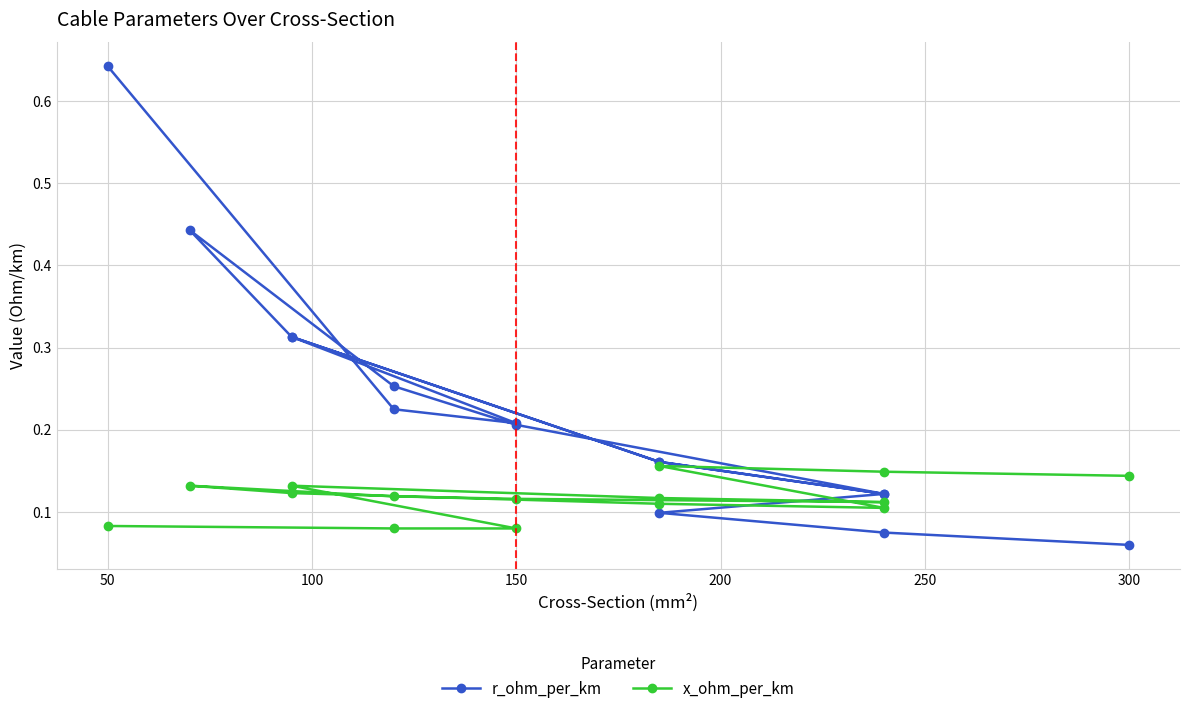

Is the value of r_ohm_per_km at 13 greater than the value of x_ohm_per_km at 200?

No